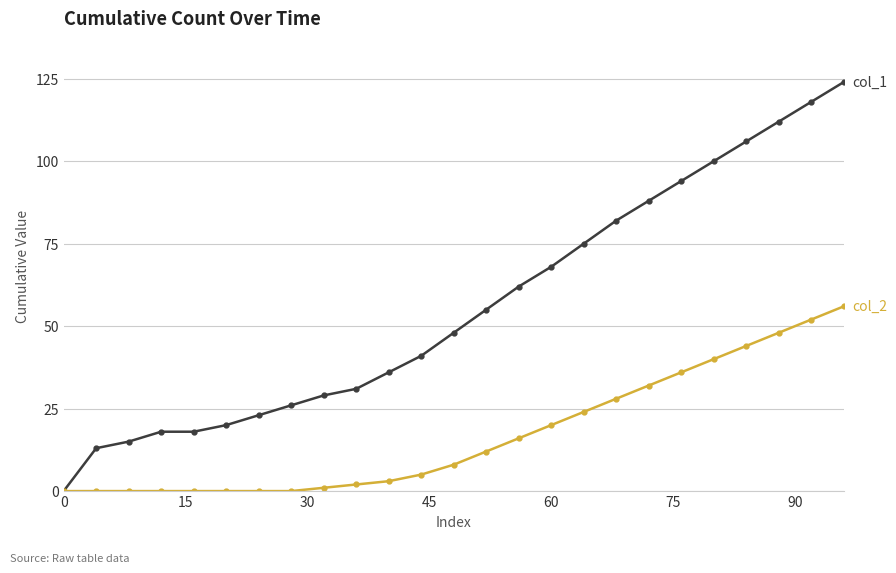

Count the number of categories in the chart.

25